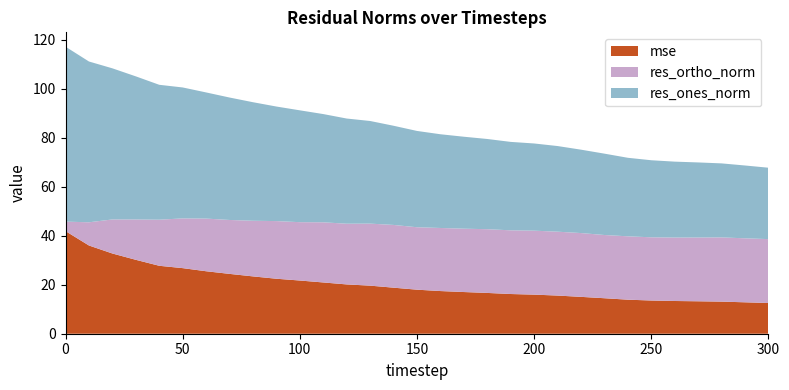

What is the highest value of the mse series?

41.9